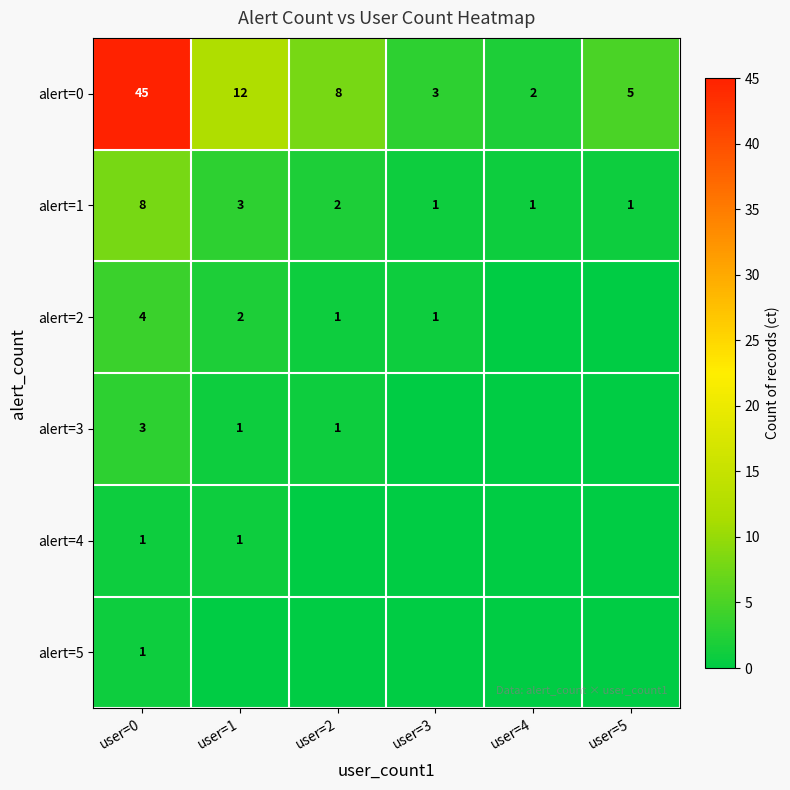

What is the maximum value for alert=1?

8